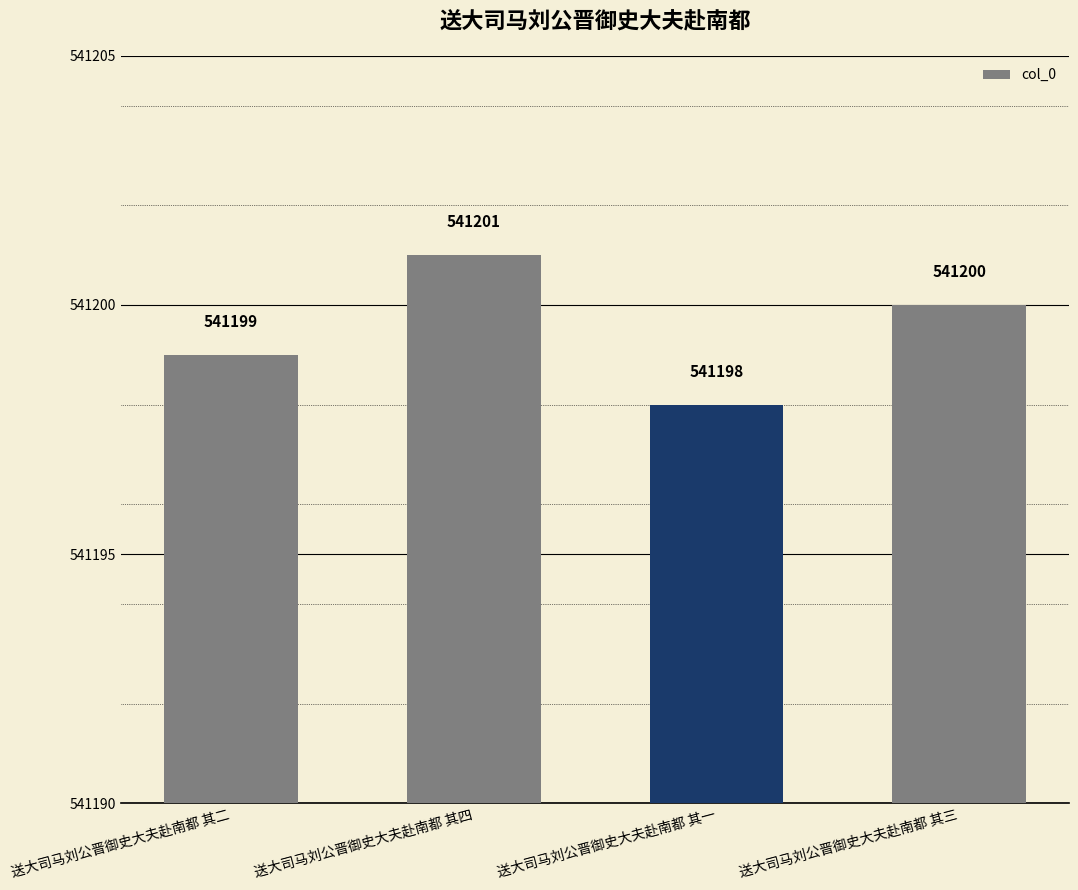

Which label corresponds to the smallest value in the chart?

送大司马刘公晋御史大夫赴南都 其一